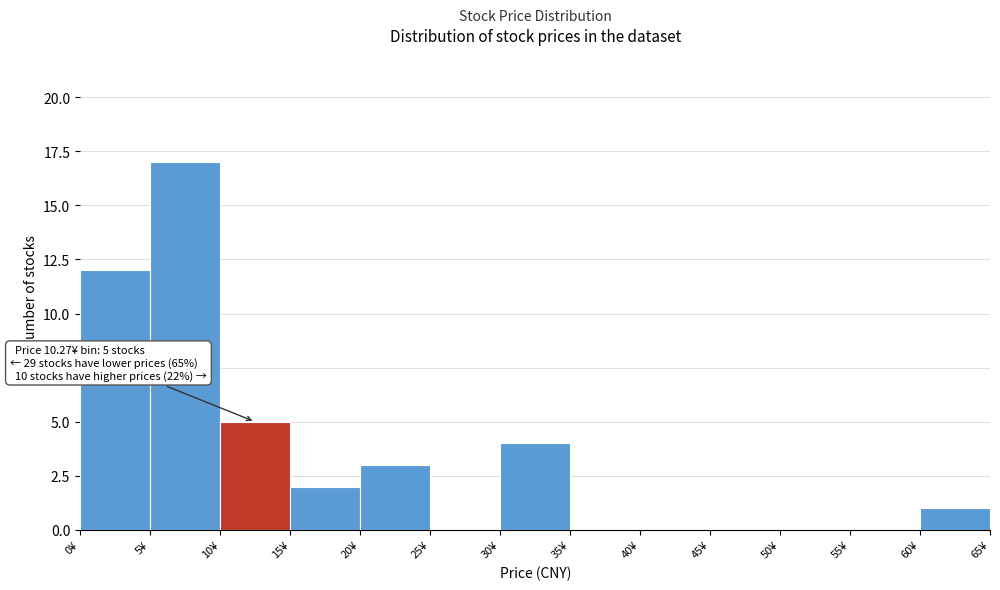

Over which range of the x-axis is the bar tallest?

5 to 10